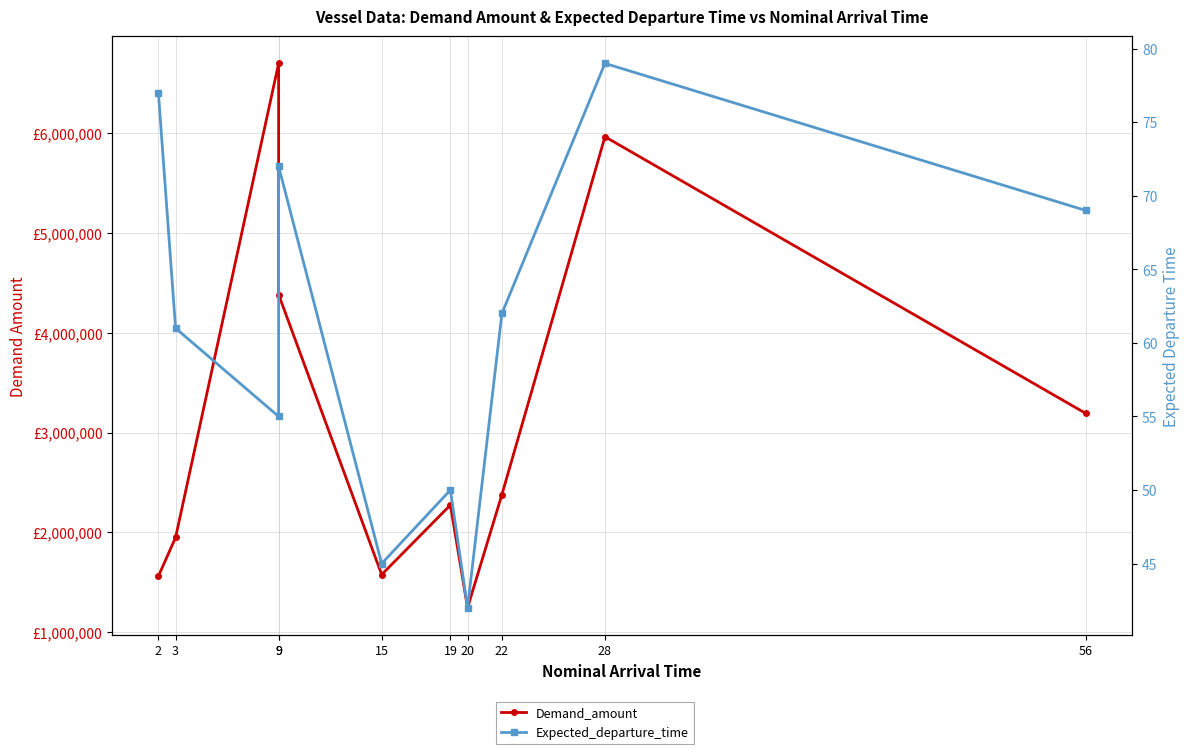

Rank the categories by Demand_amount value from highest to lowest.

9, 28, 9, 56, 22, 19, 3, 15, 2, 20